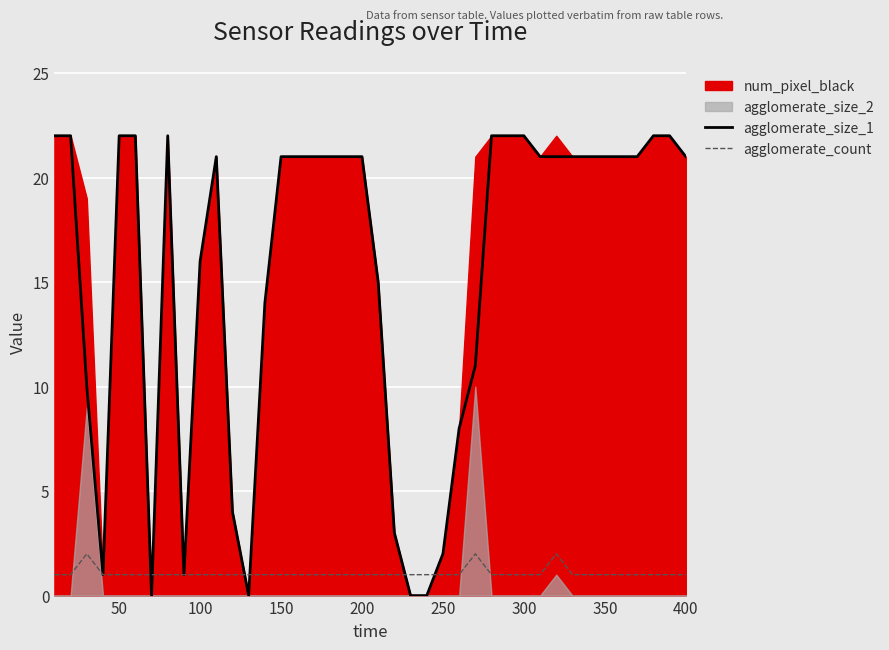

Read the agglomerate_count value at 150.

1